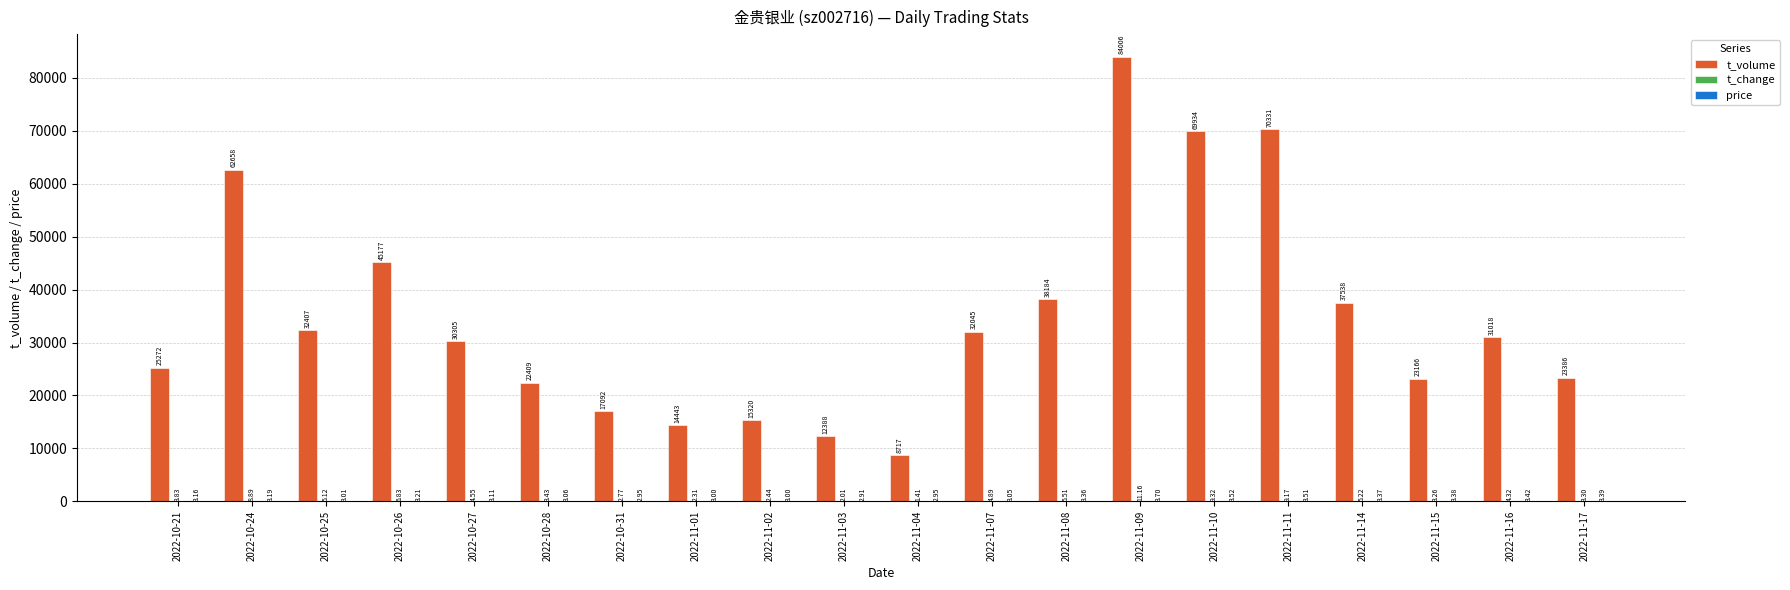

What is the sum of all t_volume values?

695796.0